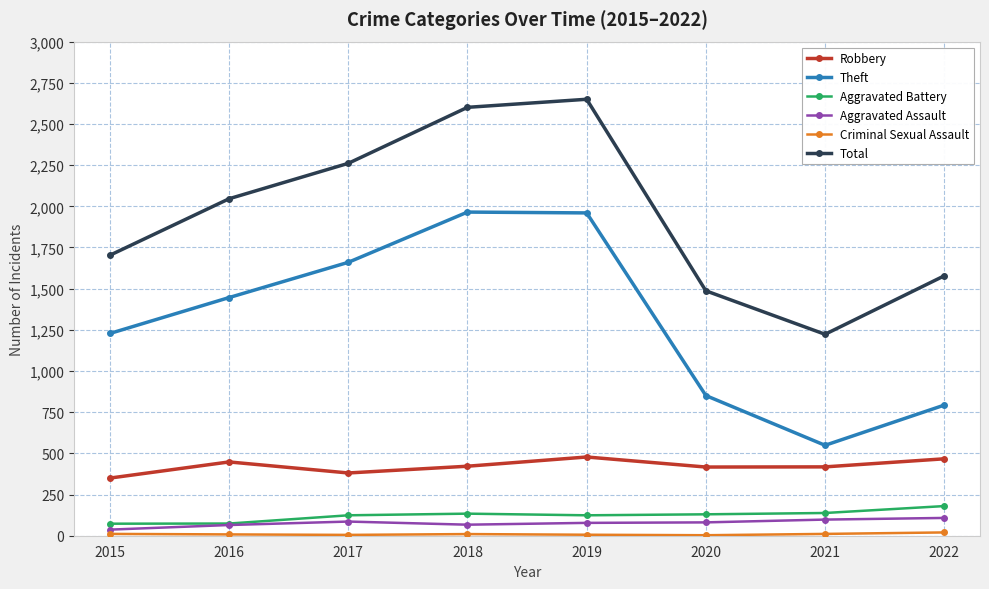

Does the chart display data point markers on the line(s)?

Yes